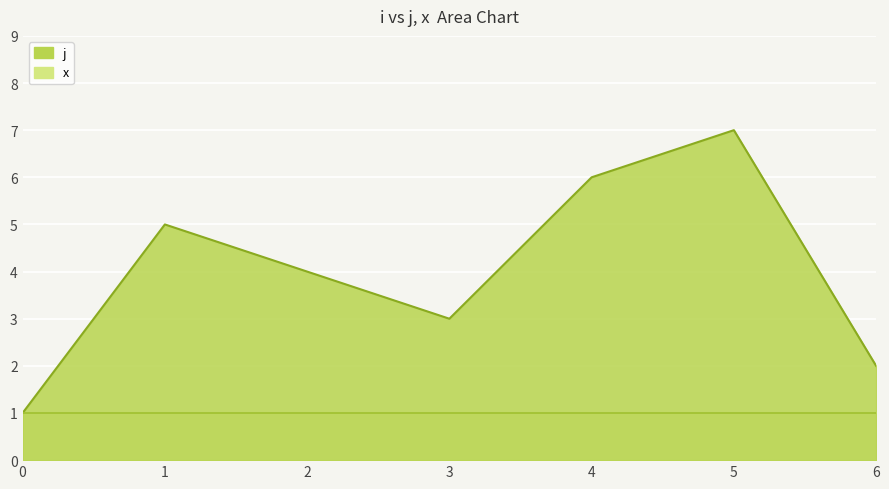

What is the average value?

4